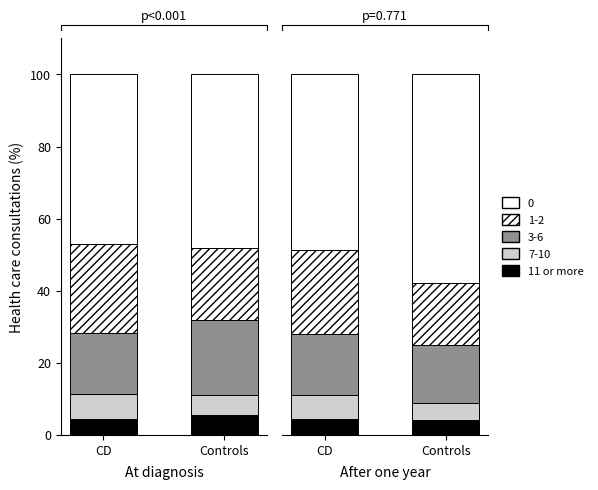

List the labels in order of value, smallest first.

Controls, CD